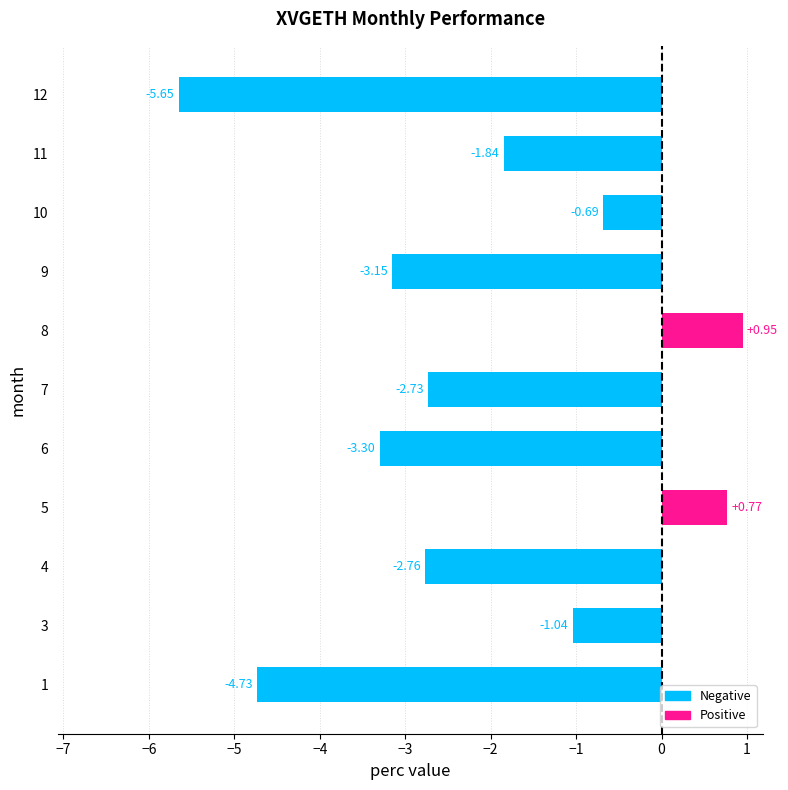

What is the change in value from 6 to 10?

+2.6